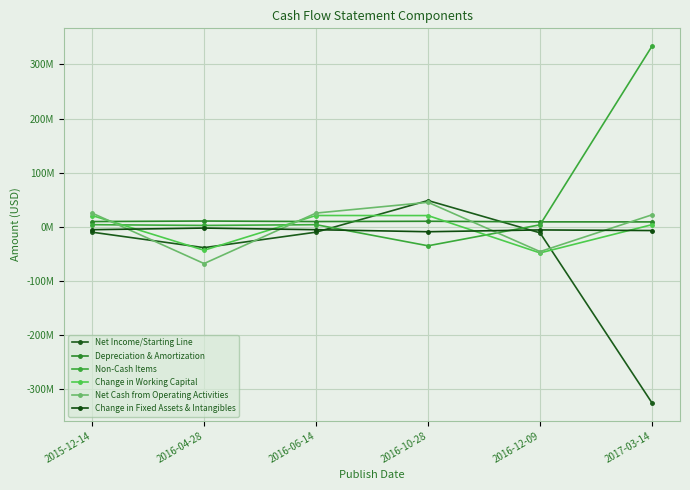

Reading left to right, transcribe all the data shown in this chart.

Net Income/Starting Line: 2015-12-14=-9652000	2016-04-28=-38222000	2016-06-14=-9652000	2016-10-28=48762000	2016-12-09=-10892000	2017-03-14=-324935000
Depreciation & Amortization: 2015-12-14=9972000	2016-04-28=10924000	2016-06-14=9972000	2016-10-28=10487000	2016-12-09=9394000	2017-03-14=9304000
Non-Cash Items: 2015-12-14=4186000	2016-04-28=2769000	2016-06-14=4186000	2016-10-28=-34796000	2016-12-09=3944000	2017-03-14=333818000
Change in Working Capital: 2015-12-14=21122000	2016-04-28=-43065000	2016-06-14=21122000	2016-10-28=21025000	2016-12-09=-47972000	2017-03-14=4205000
Net Cash from Operating Activities: 2015-12-14=25628000	2016-04-28=-67594000	2016-06-14=25628000	2016-10-28=45478000	2016-12-09=-45526000	2017-03-14=22392000
Change in Fixed Assets & Intangibles: 2015-12-14=-5070000	2016-04-28=-2083000	2016-06-14=-5070000	2016-10-28=-8837000	2016-12-09=-5495000	2017-03-14=-6644000